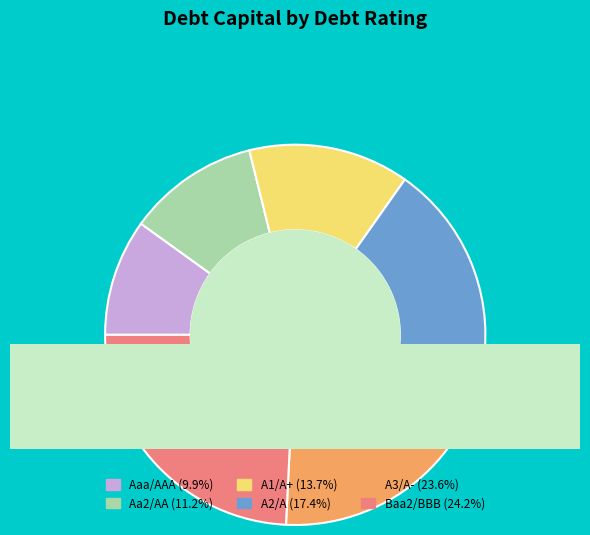

Does A3/A- represent more than half of the total?

No